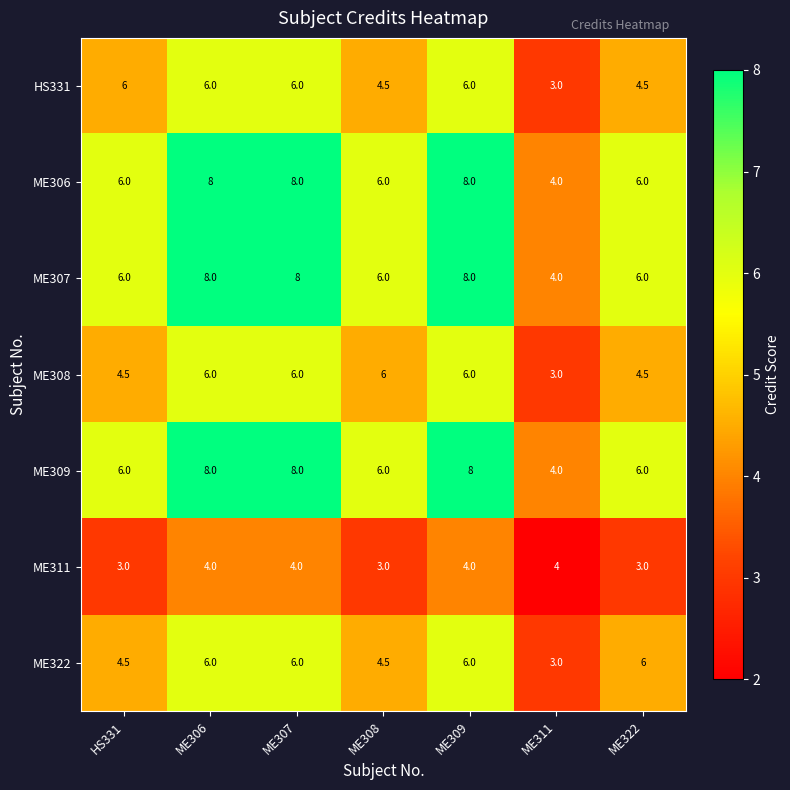

What is the difference between the maximum and second lowest values in the HS331 series?

1.5